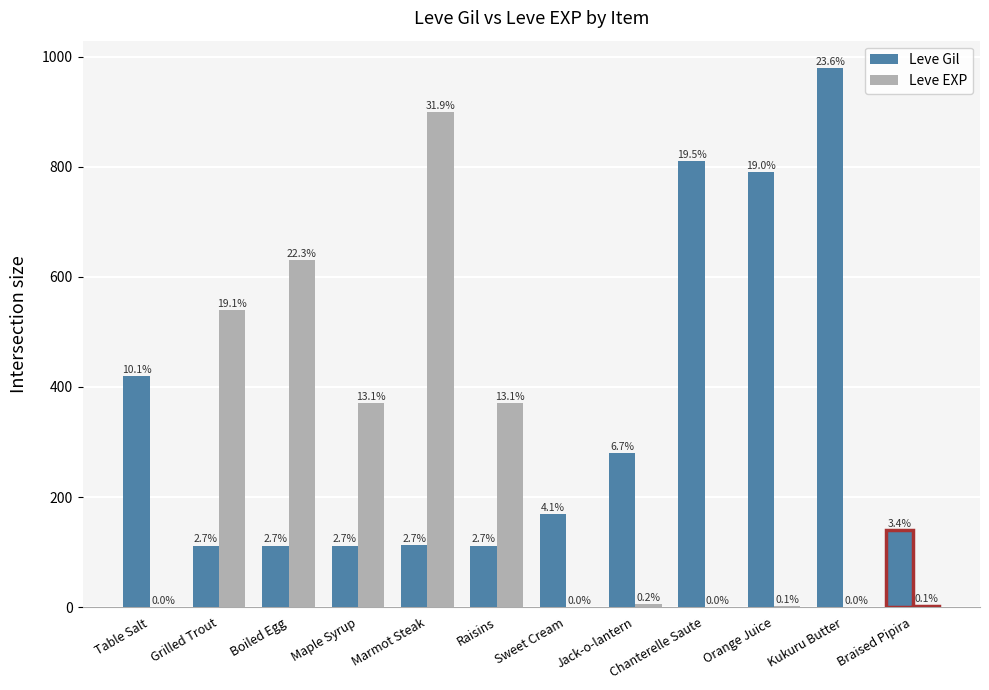

How many groups of bars are there?

12